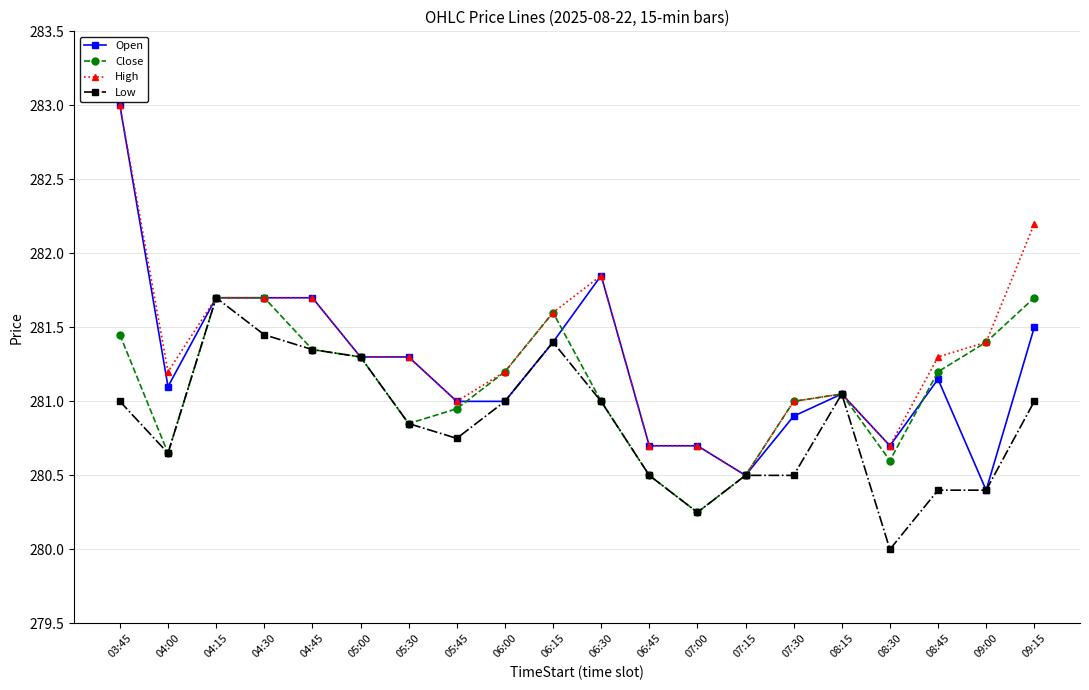

What is the sum of all High values?

5627.1